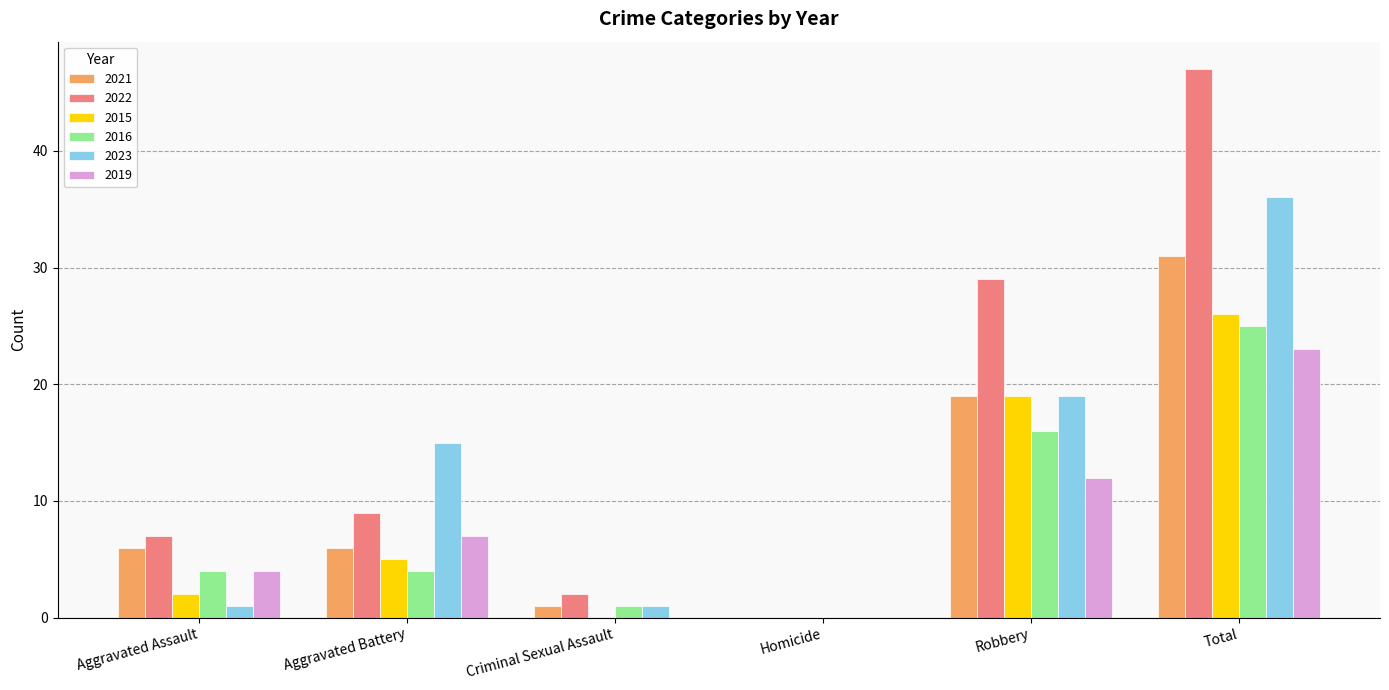

What is the sum of the 2022 values at Robbery and Homicide?

29